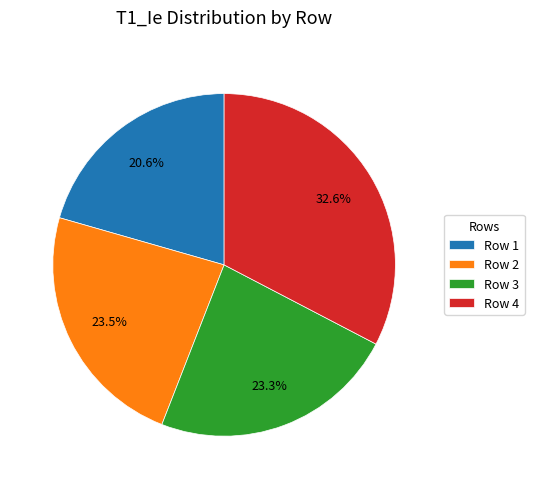

Do Row 3 and Row 4 together represent more than half of the pie?

Yes